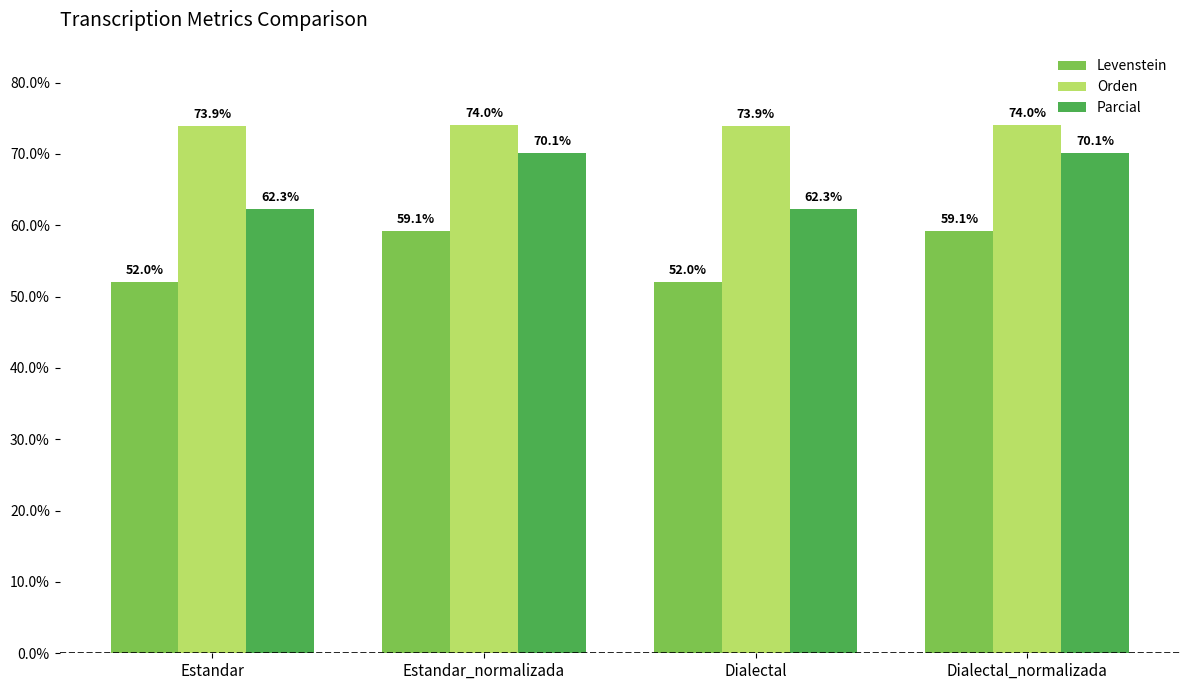

How many series are shown in this chart?

3